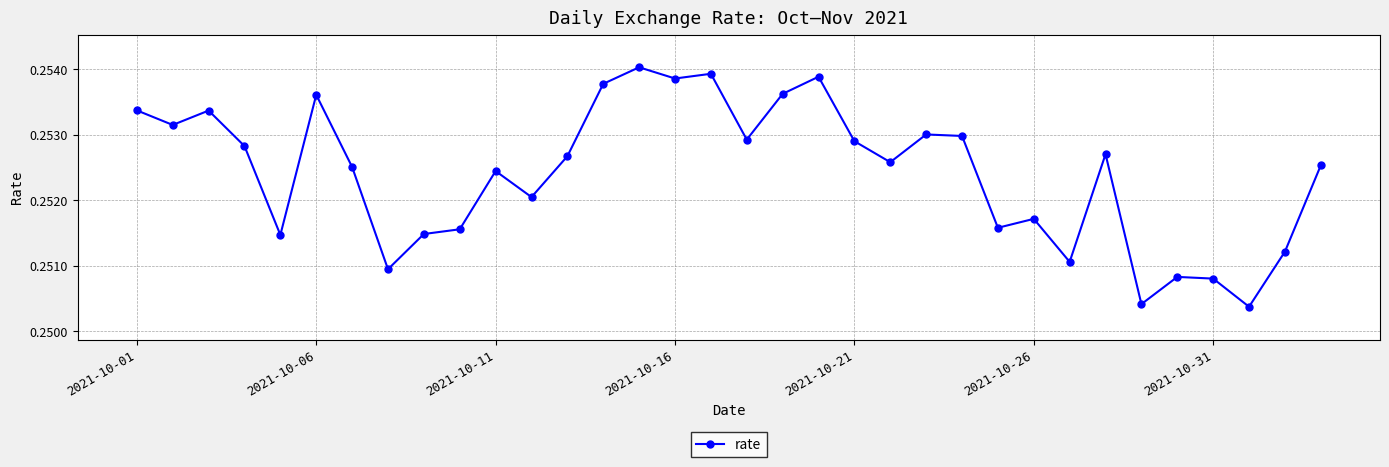

Count the values in the range 0 to 1.

34